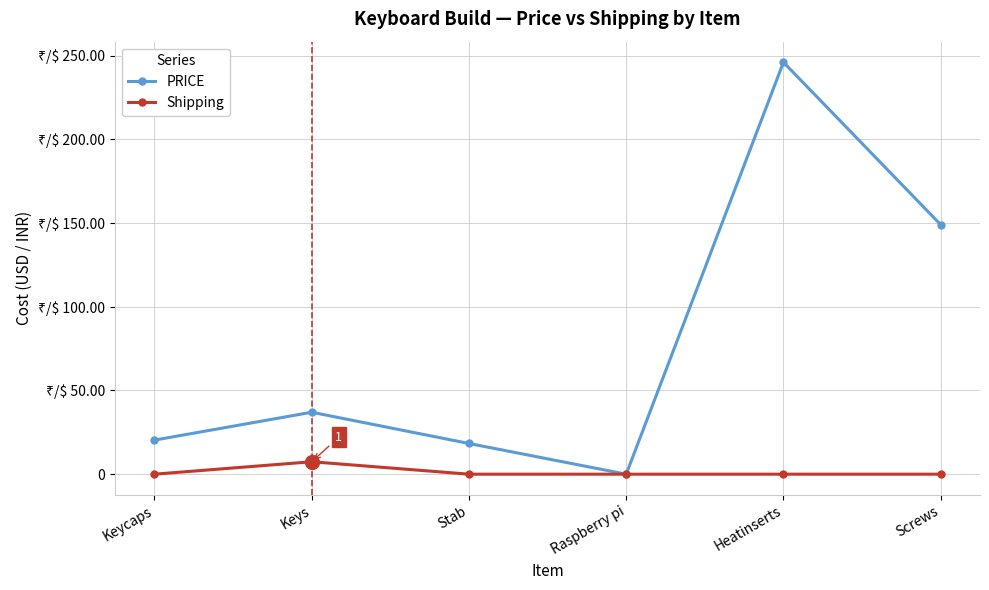

What are all the series names shown in the legend?

PRICE, Shipping